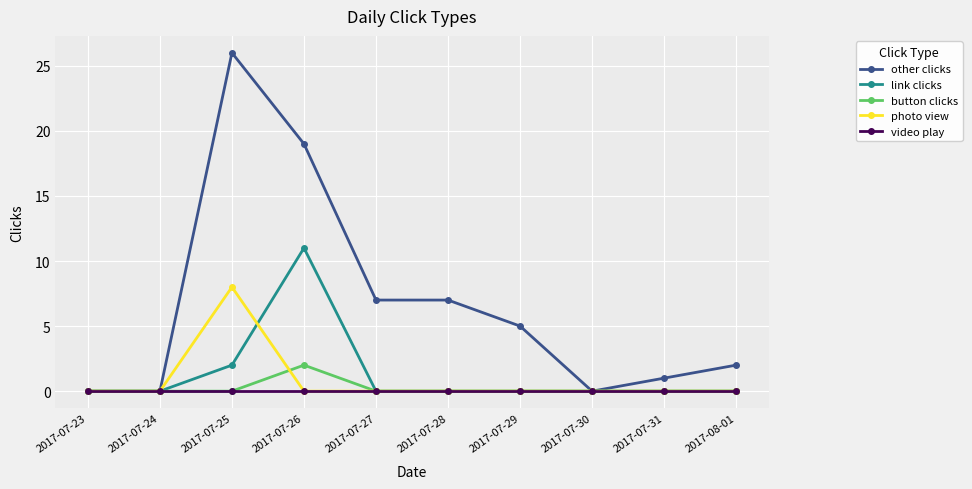

How many series are shown in this chart?

5